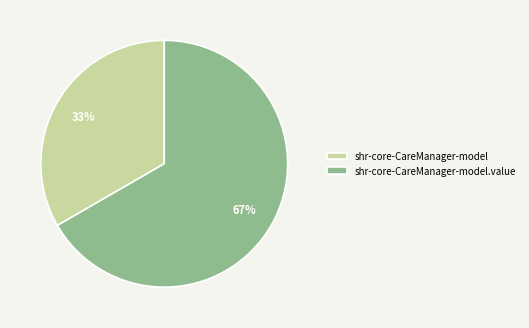

What is the largest slice in the pie chart?

shr-core-CareManager-model.value